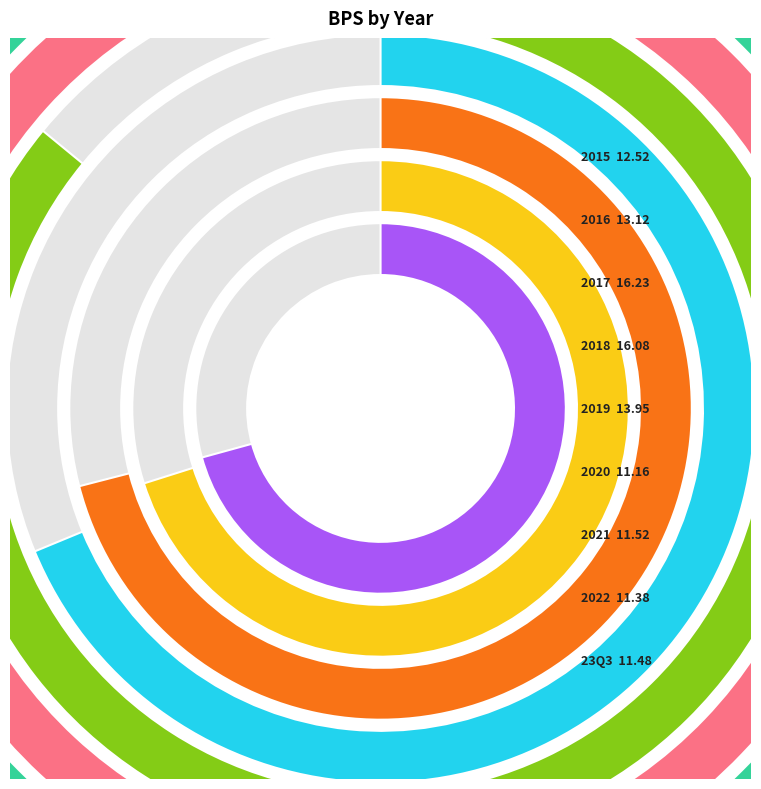

Is there a majority slice in this chart?

No